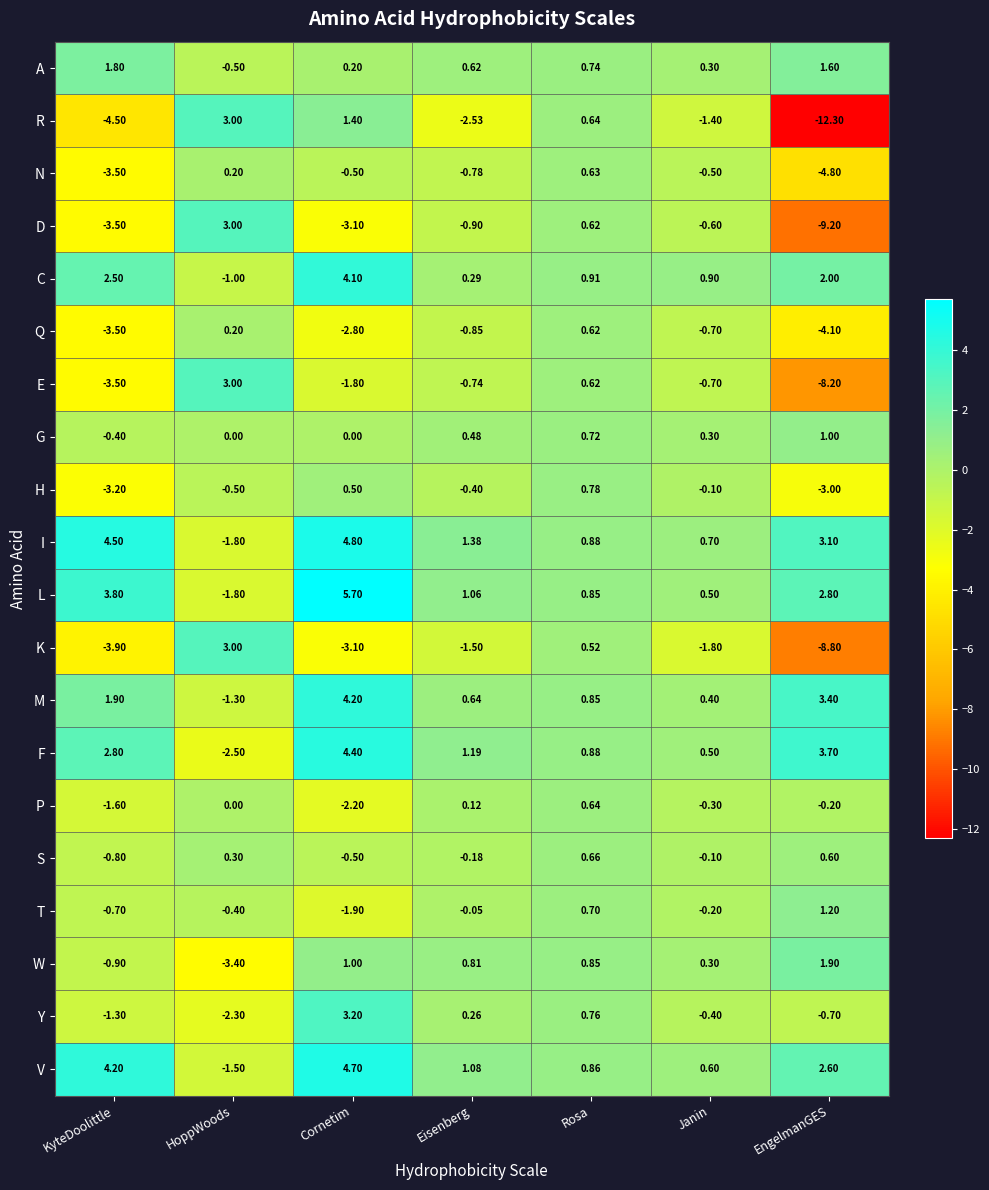

At which label does E first exceed 0?

HoppWoods